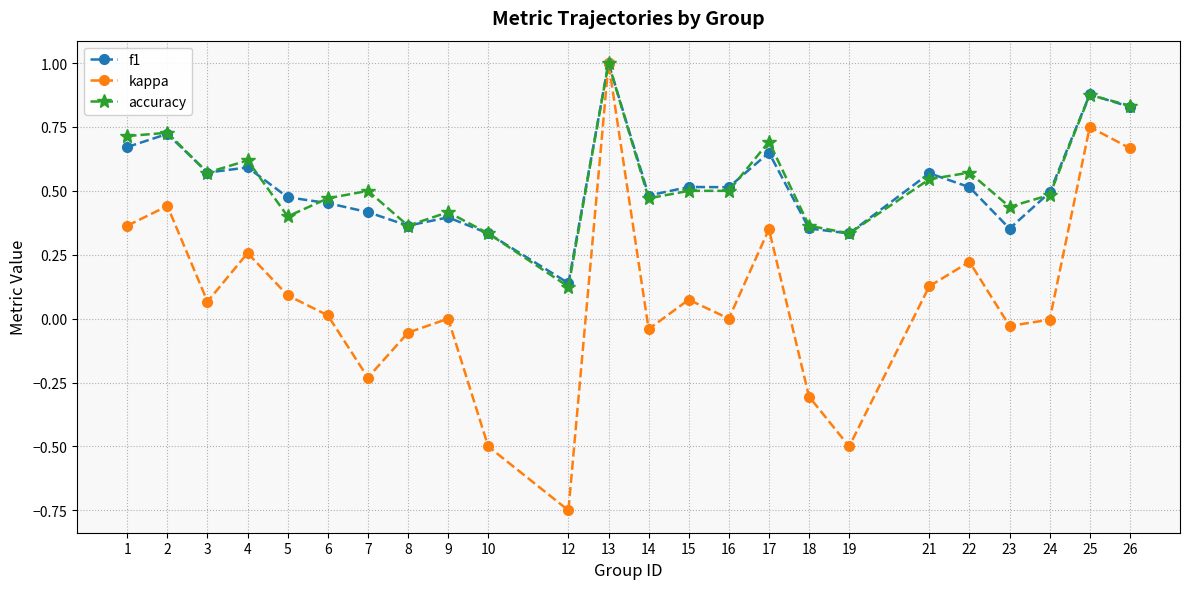

Is it true that accuracy equals 0.5 at 2?

False